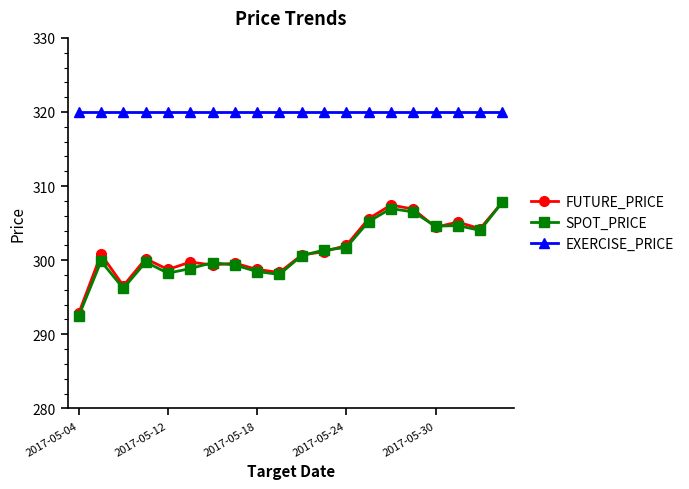

At how many categories does at least one series exceed 303?

20